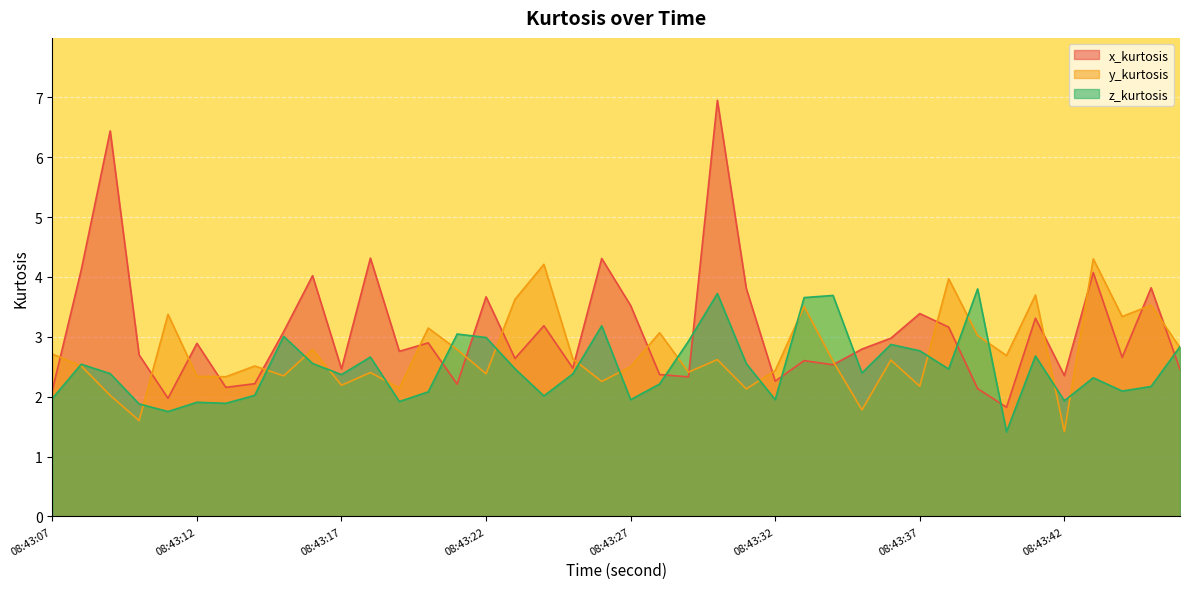

How many series are shown in this chart?

3